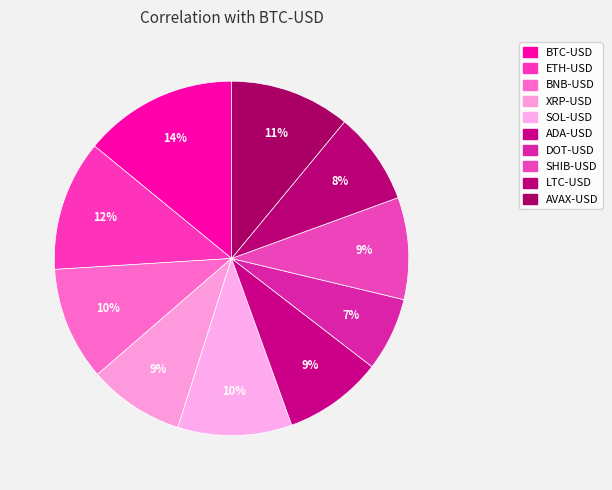

To the nearest percent, what is the combined percentage of LTC-USD and SHIB-USD?

18%